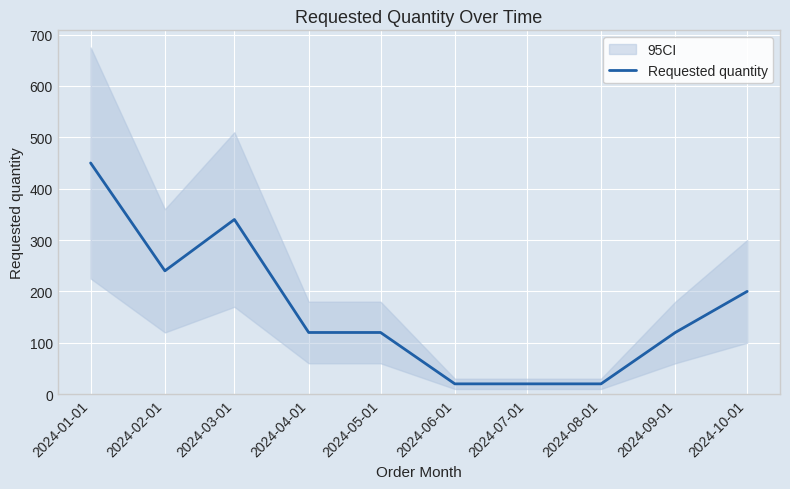

The value of Requested quantity at 2024-09-01 is 120. True or false?

True